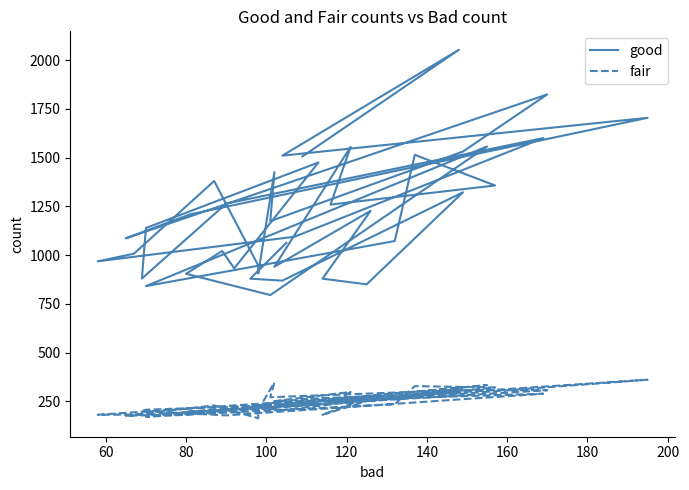

Reading left to right, transcribe all the data shown in this chart.

good: 1063	879	869	1322	850	879	1227	940	1555	1259	1357	1514	1072	841	1557	795	904	1021	932	1475	1139	880	1264	1600	1094	968	1007	1380	946	906	1425	1174	1531	1824	1086	1209	1704	1510	2053	1506
fair: 254	221	205	313	251	181	274	251	298	241	321	328	235	171	333	232	196	200	208	238	207	200	178	289	250	181	182	229	163	207	346	271	308	307	176	184	361	236	295	262